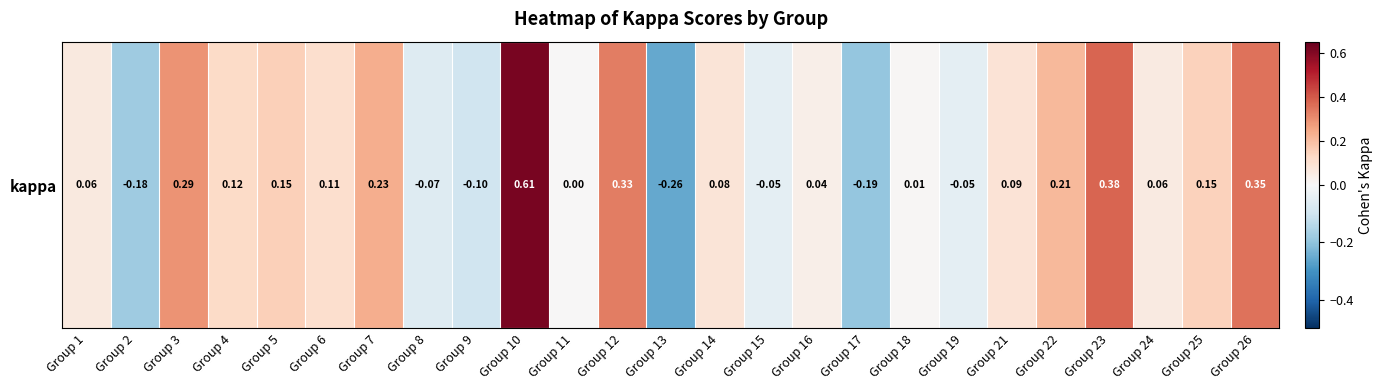

What is the maximum value shown in the chart?

0.6